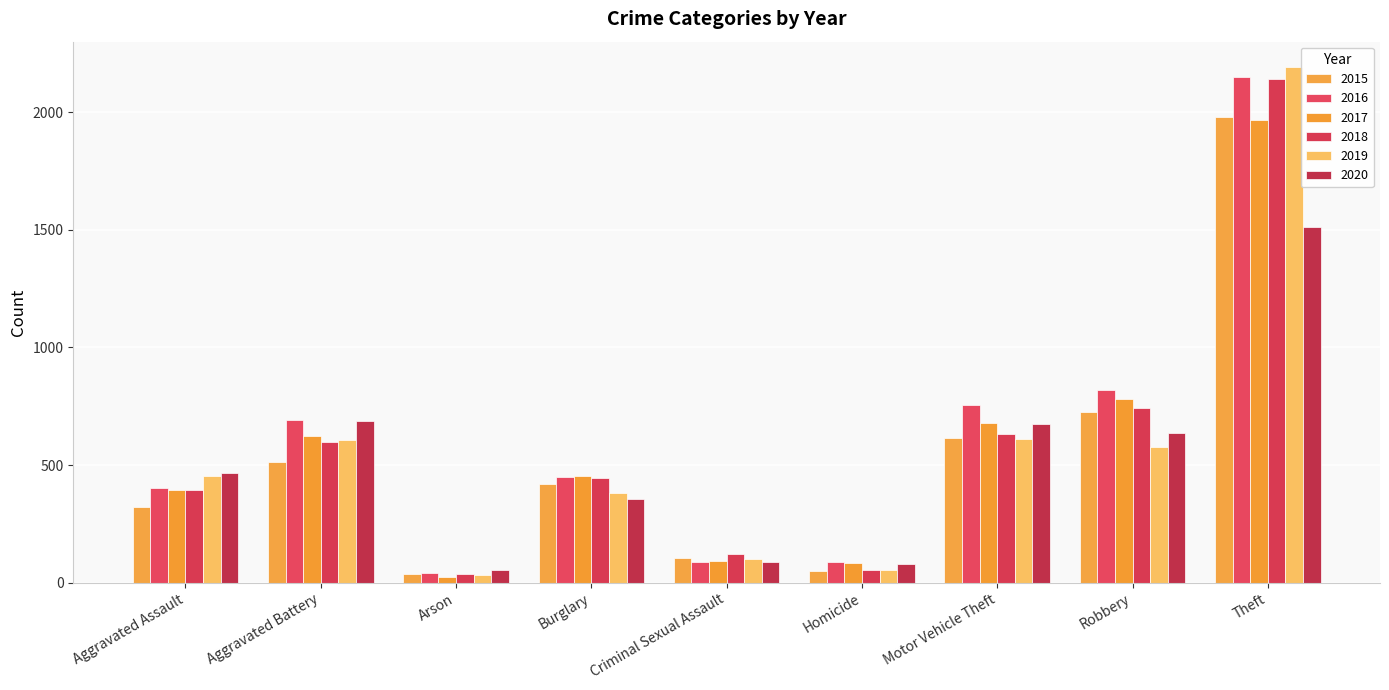

What is the maximum value shown in the chart?

2190